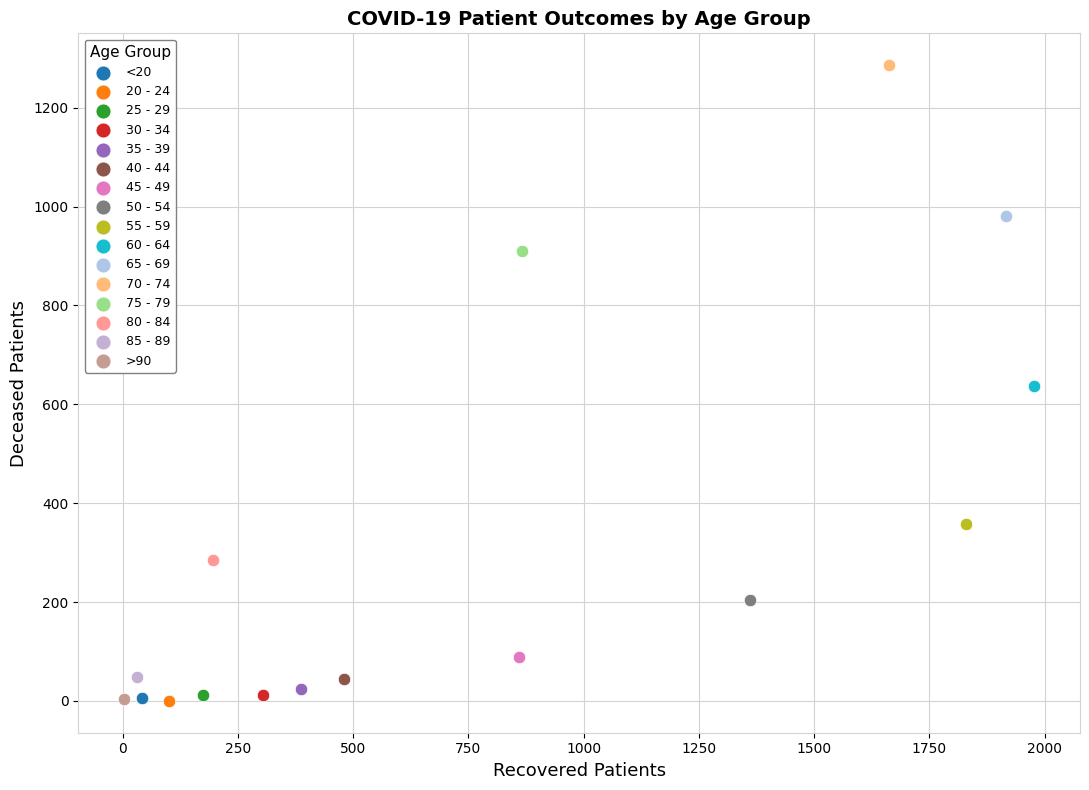

What are all the series names shown in the legend?

<20, 20 - 24, 25 - 29, 30 - 34, 35 - 39, 40 - 44, 45 - 49, 50 - 54, 55 - 59, 60 - 64, 65 - 69, 70 - 74, 75 - 79, 80 - 84, 85 - 89, >90